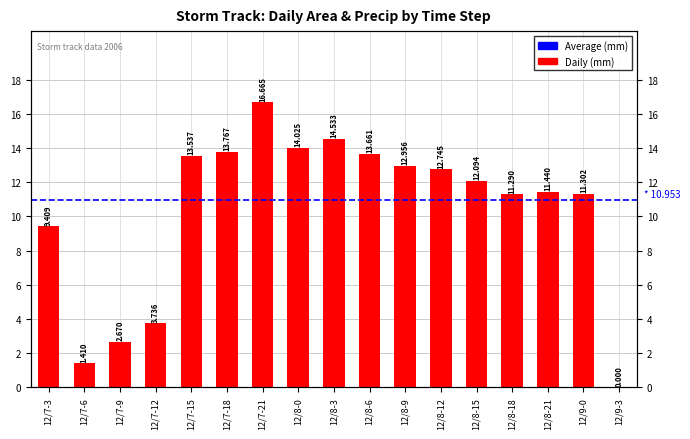

What is the label of the 5th bar from the left?

12/7-15